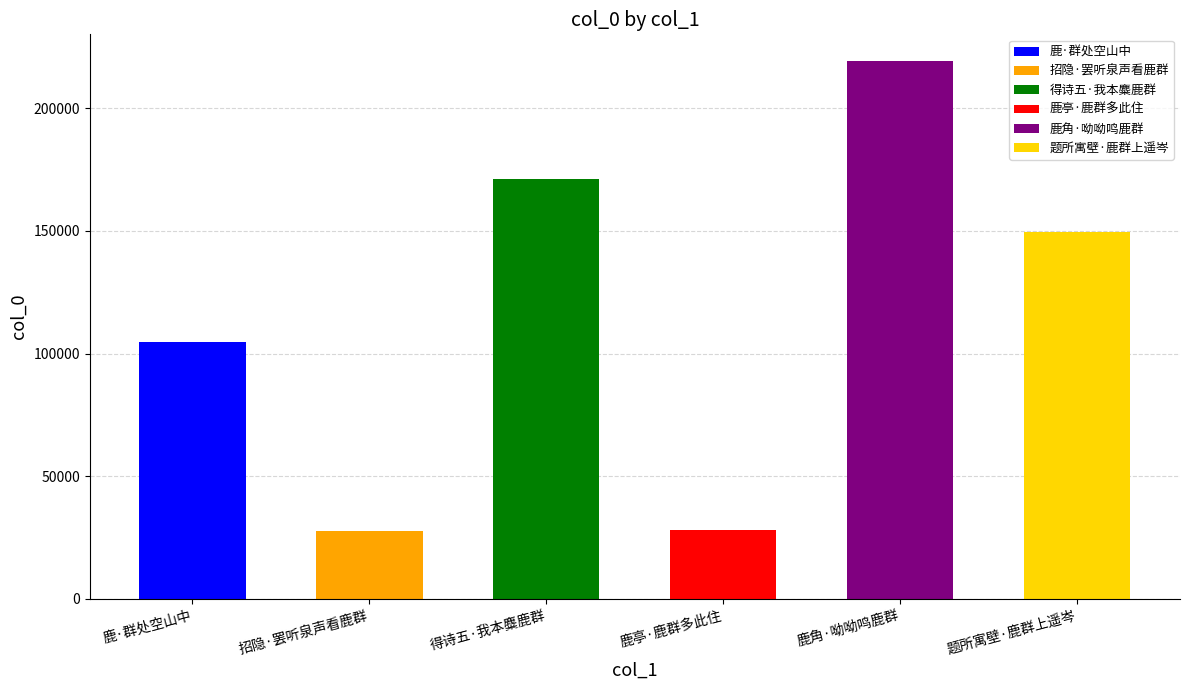

What is the change in value from 得诗五·我本麋鹿群 to 鹿角·呦呦鸣鹿群?

+47879